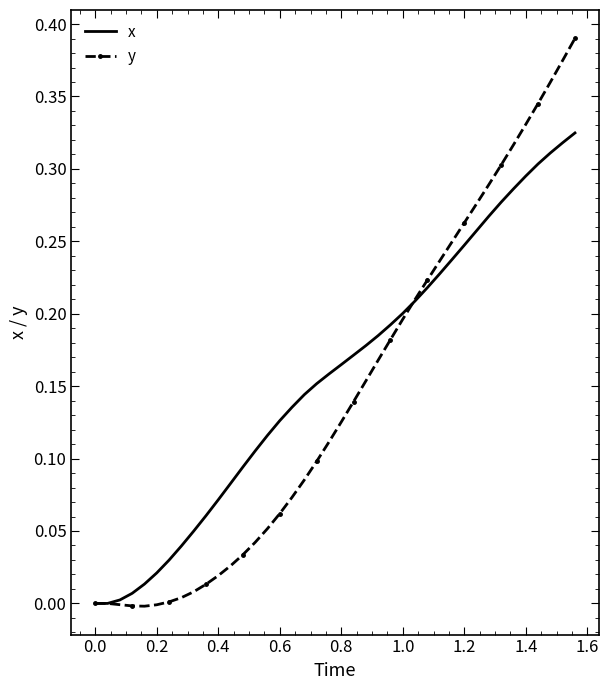

List the series in order of their peak value, highest first.

y, x